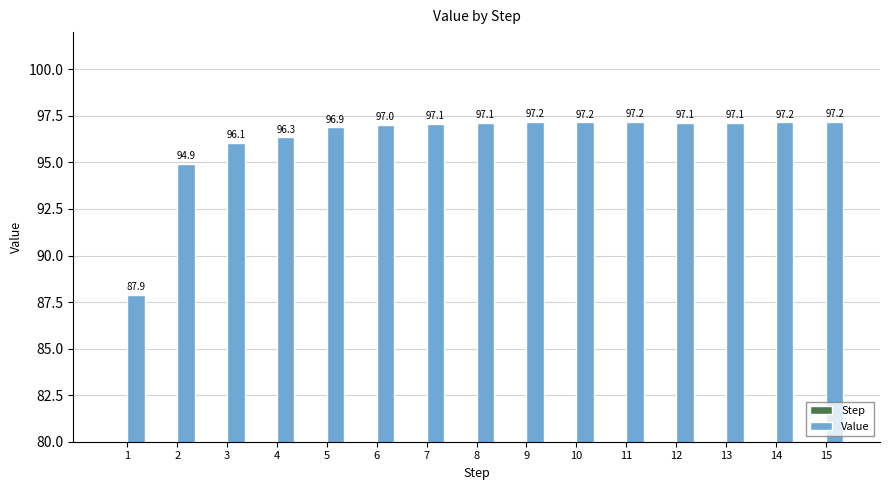

Reading left to right, list all the values displayed in this chart.

Step: 1=1.0	2=2.0	3=3.0	4=4.0	5=5.0	6=6.0	7=7.0	8=8.0	9=9.0	10=10.0	11=11.0	12=12.0	13=13.0	14=14.0	15=15.0
Value: 1=87.9	2=94.9	3=96.1	4=96.3	5=96.9	6=97.0	7=97.1	8=97.1	9=97.2	10=97.2	11=97.2	12=97.1	13=97.1	14=97.2	15=97.2